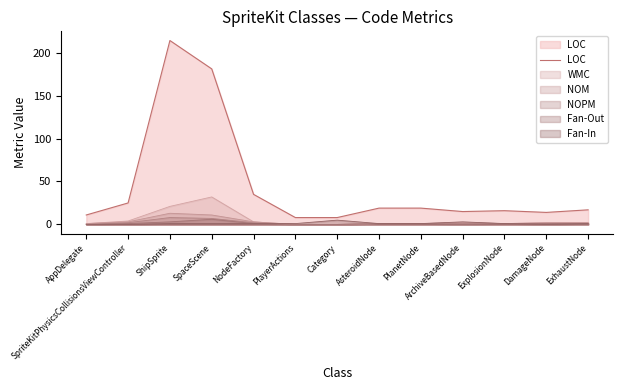

Approximately how many times larger is the value at ExhaustNode compared to SpaceScene?

0.1